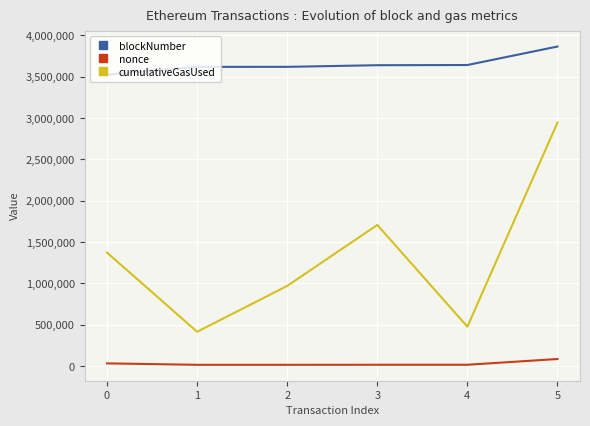

How many lines are shown in the chart?

3